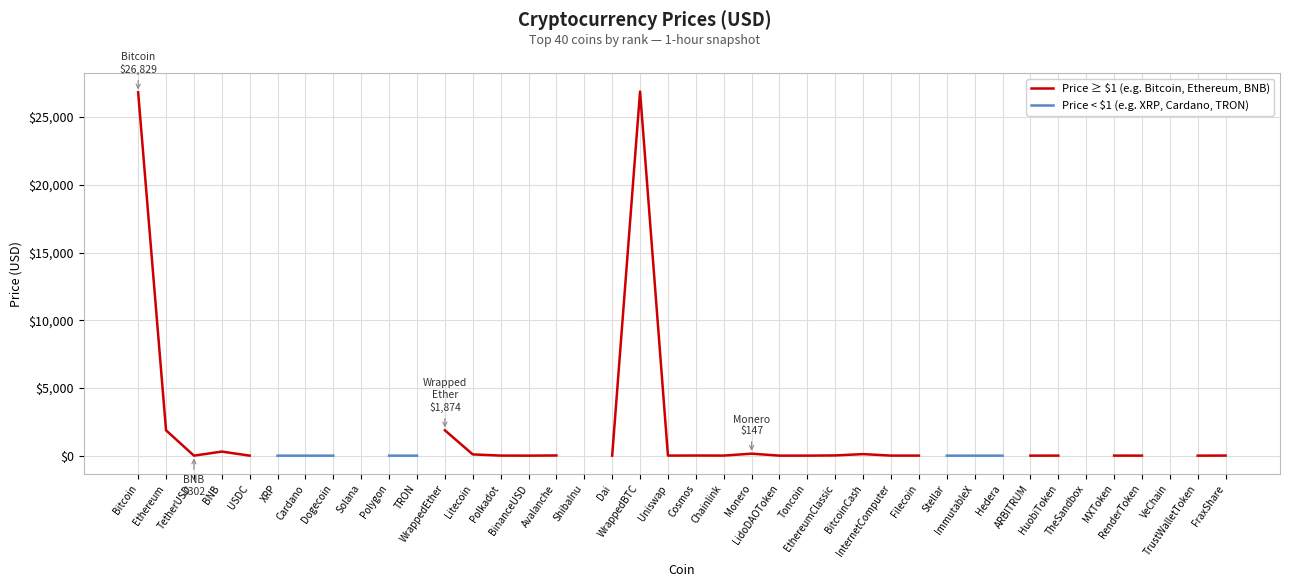

What is the label of the 36th point from the right?

USDC